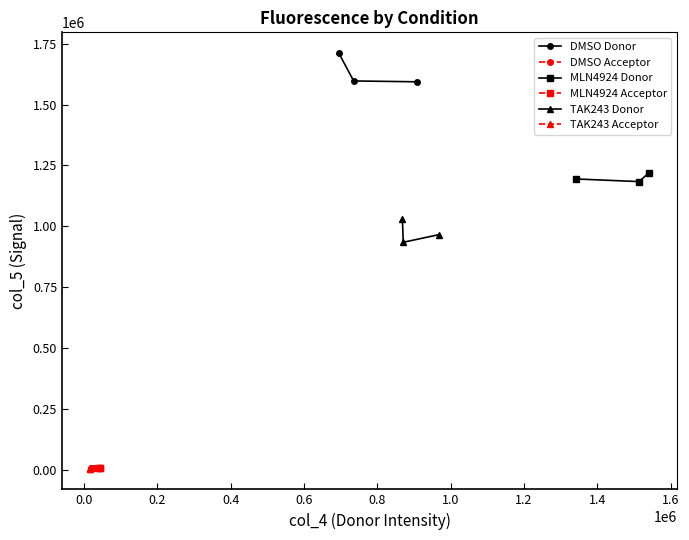

What is the value of the MLN4924 Donor point at the 2nd from the left?

1183300